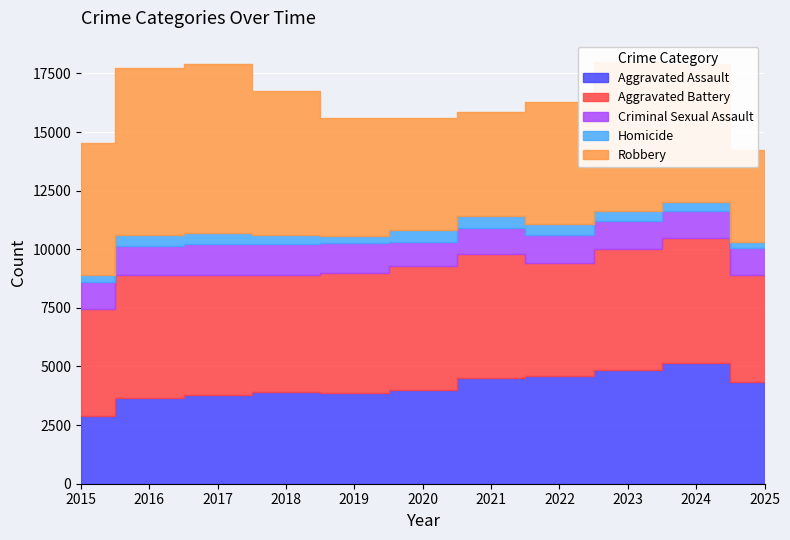

How many values in the Aggravated Battery series are below 5141?

5